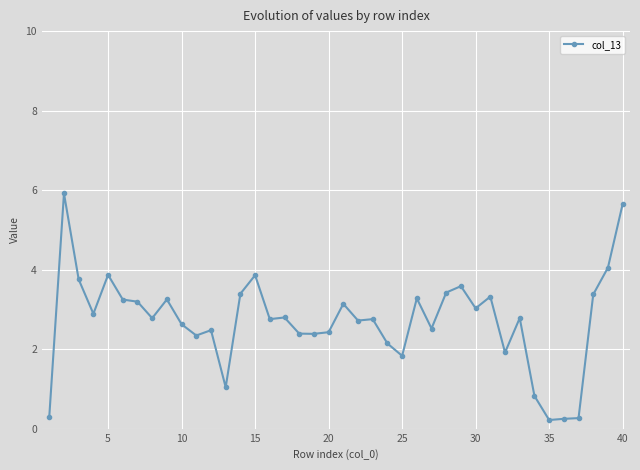

What is the maximum value shown in the chart?

5.9